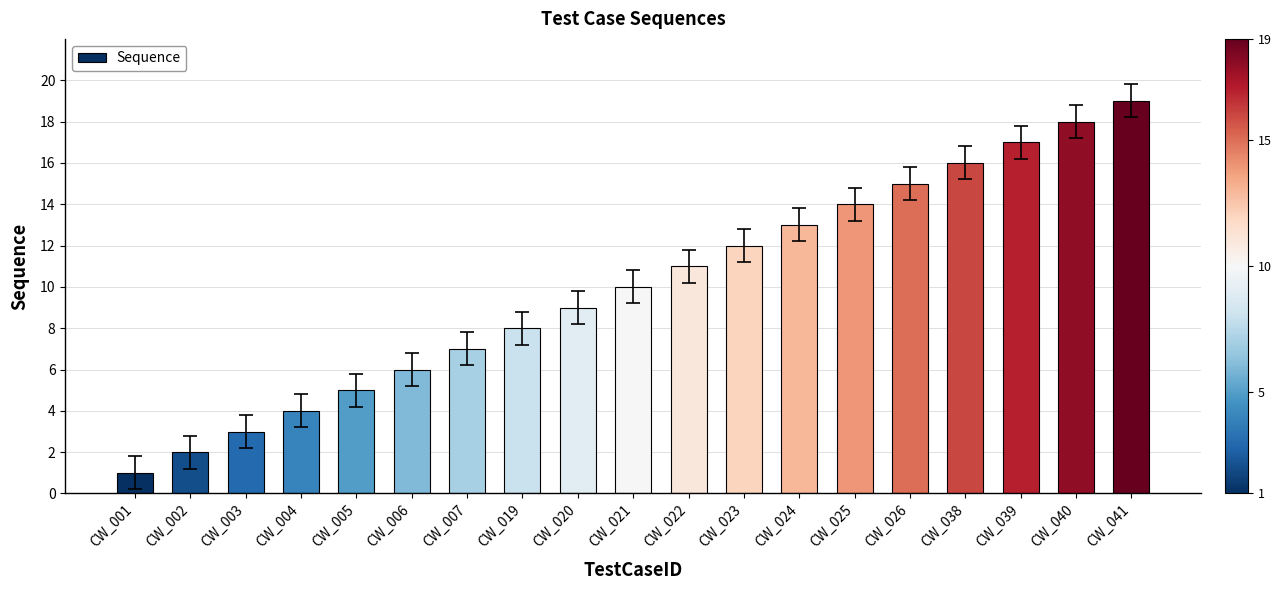

Which category has the lowest value across all series?

CW_001